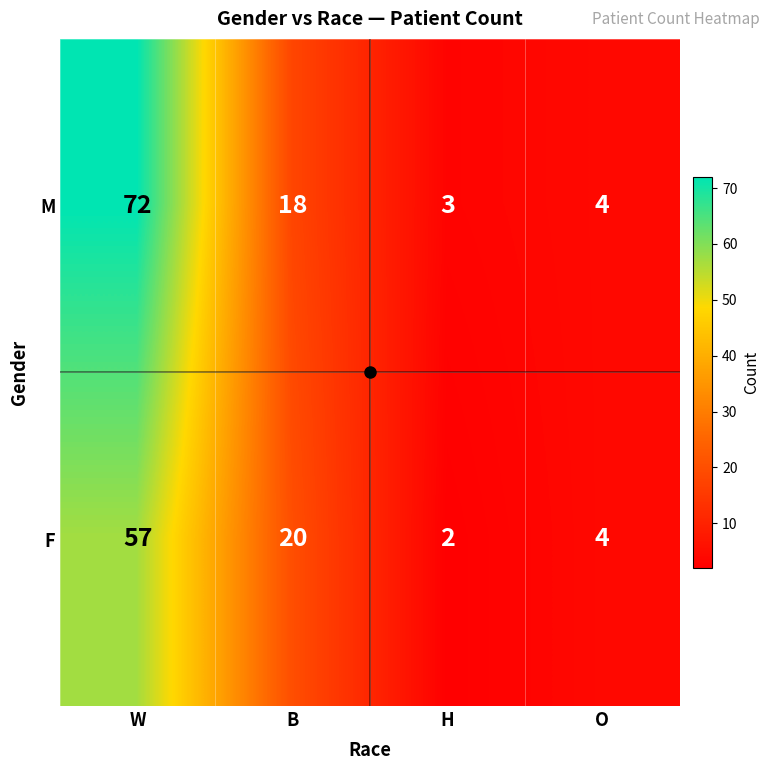

Which series has the largest range (max minus min)?

M